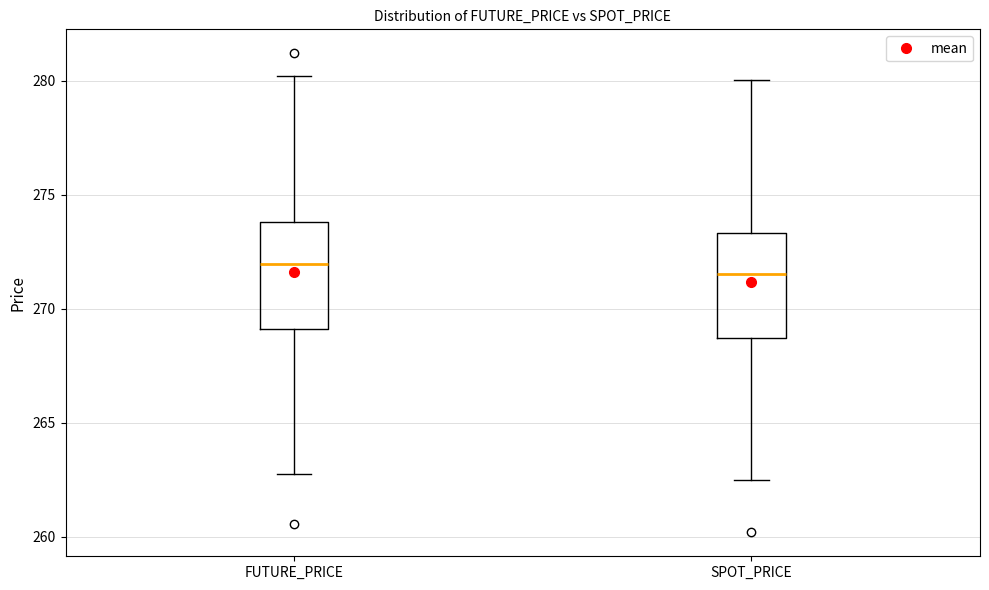

Where does the median line of the box for SPOT_PRICE sit on the y-axis? The values are not printed on the chart, so give them approximately, as read against the axis.

271.5